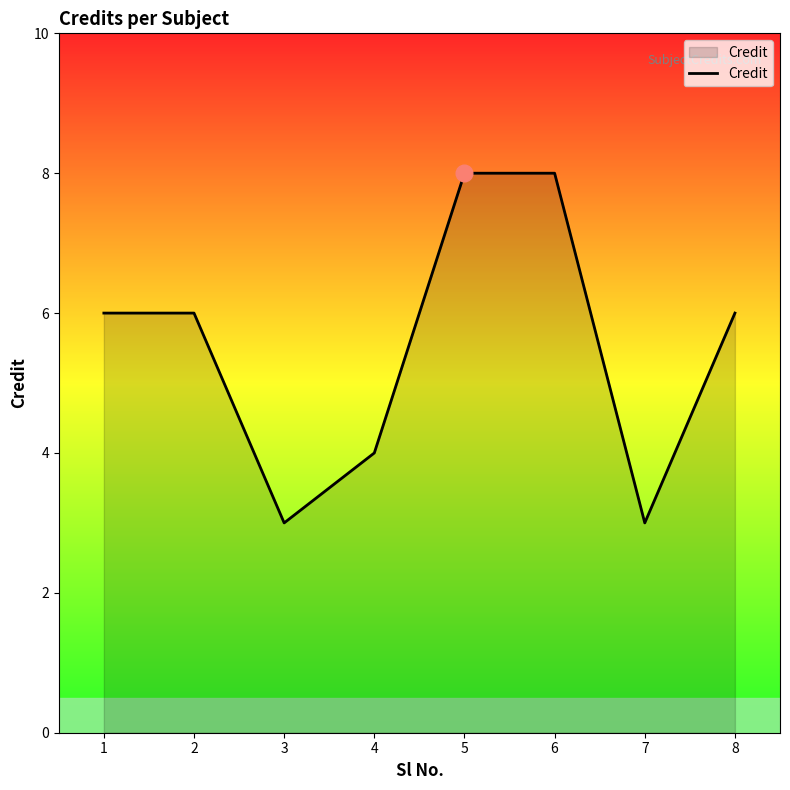

What is the sum of all values?

44